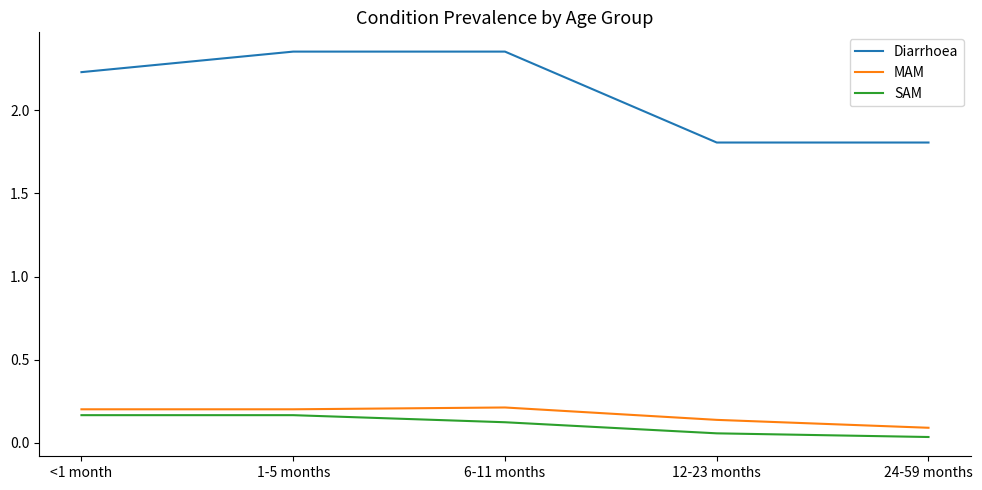

Is this an area chart (filled region under the line)?

No